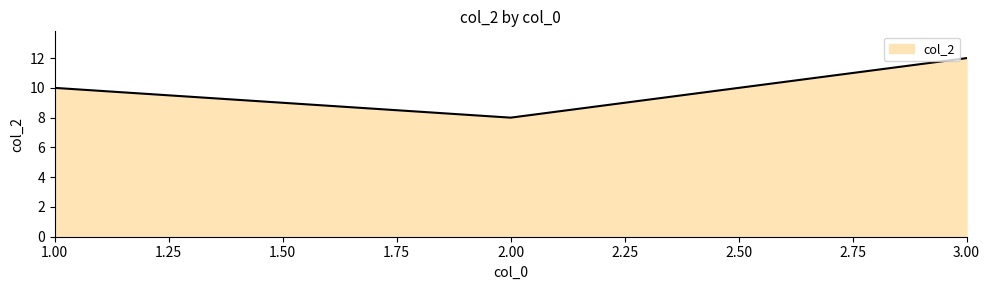

What is the difference between the maximum and minimum values?

4